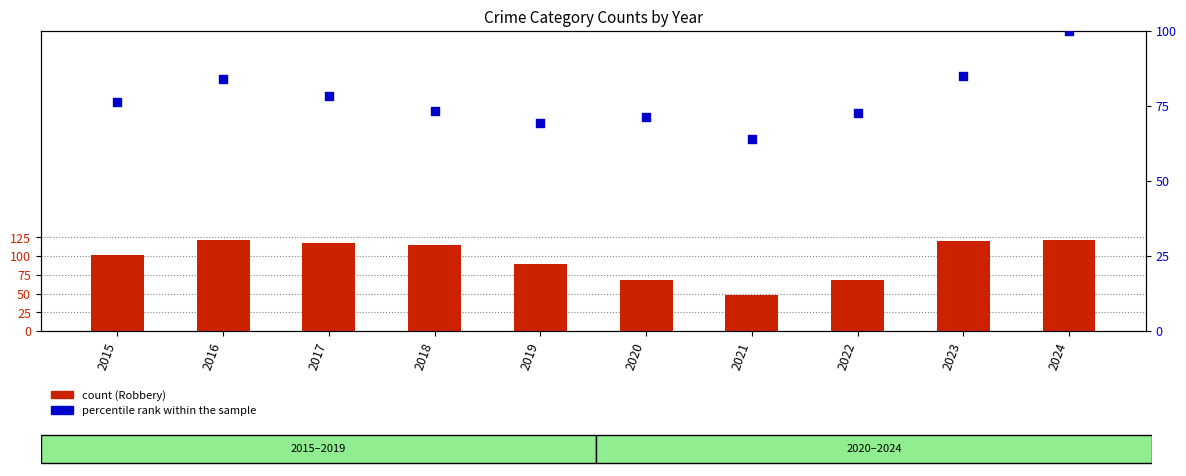

Which series contains the lowest Y value?

count